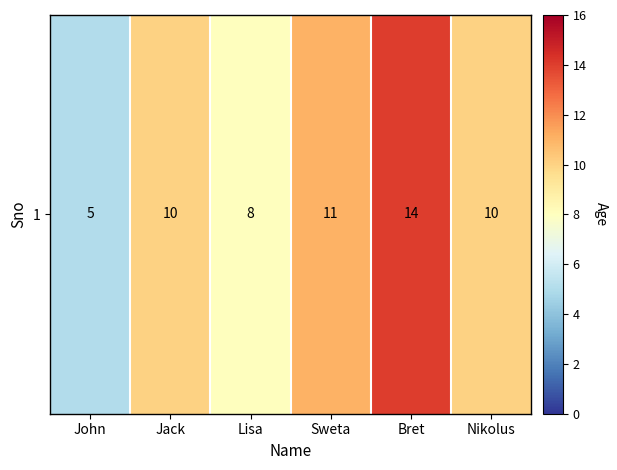

List the labels in order of value, smallest first.

John, Lisa, Jack, Nikolus, Sweta, Bret